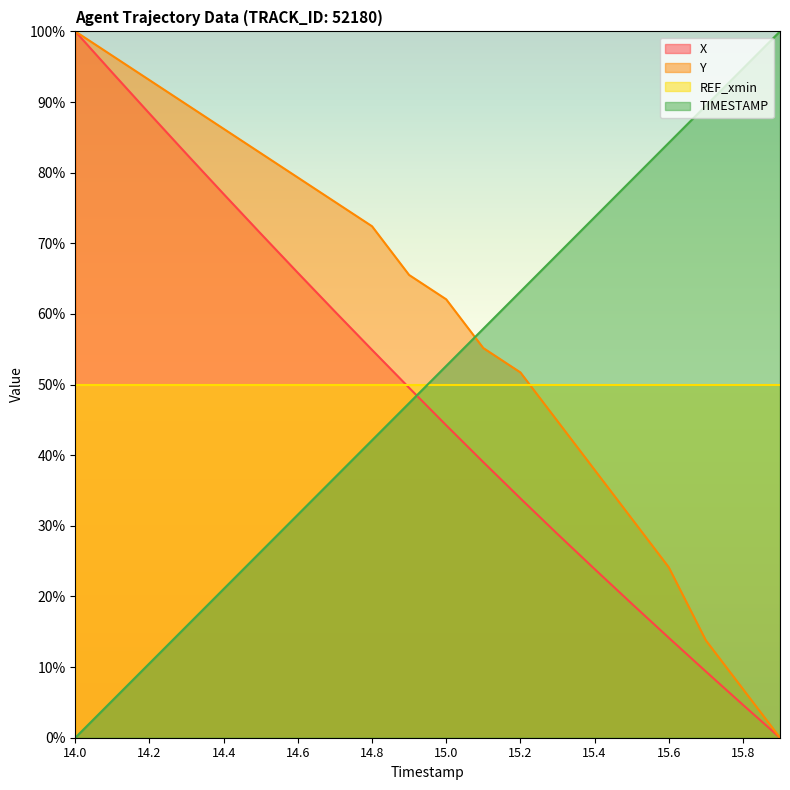

True or false: TIMESTAMP has more than 2 points higher than both neighbors.

False